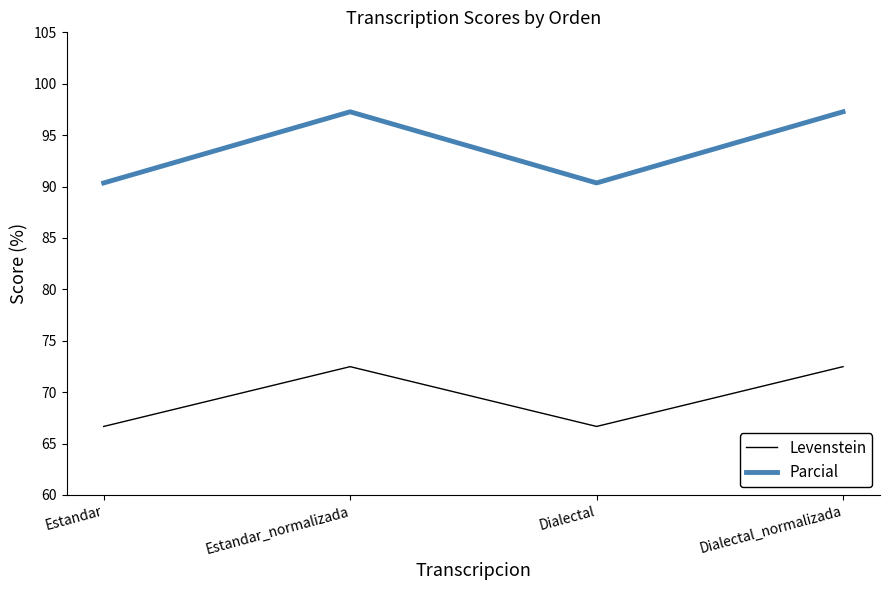

Where is the first local minimum for Levenstein?

Dialectal